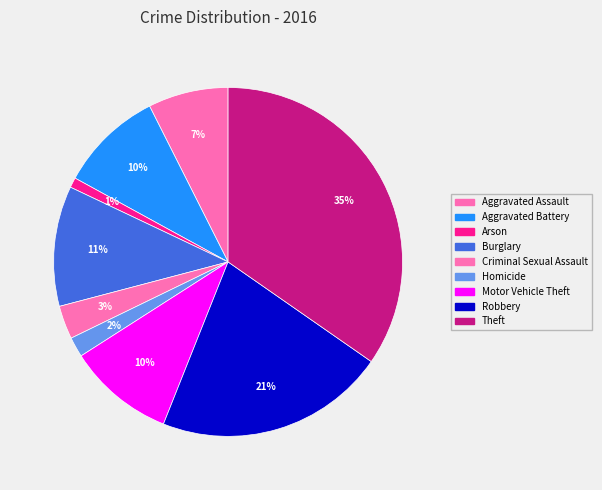

What percentage is NOT represented by Aggravated Assault?

92.6%